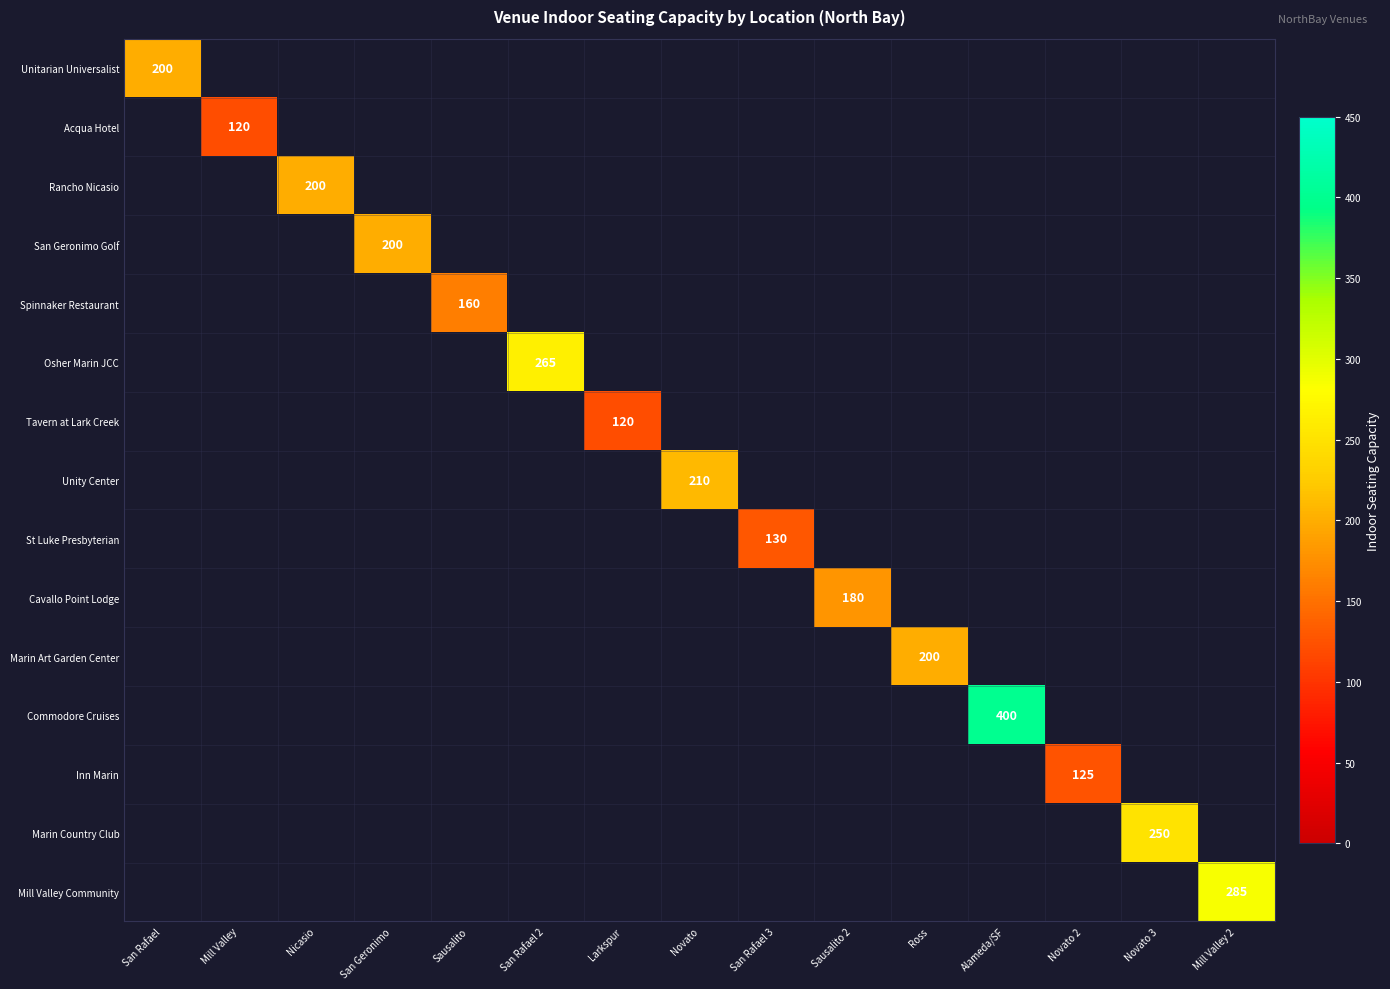

True or false: Osher Marin JCC has a value of 265 at San Rafael 2.

True